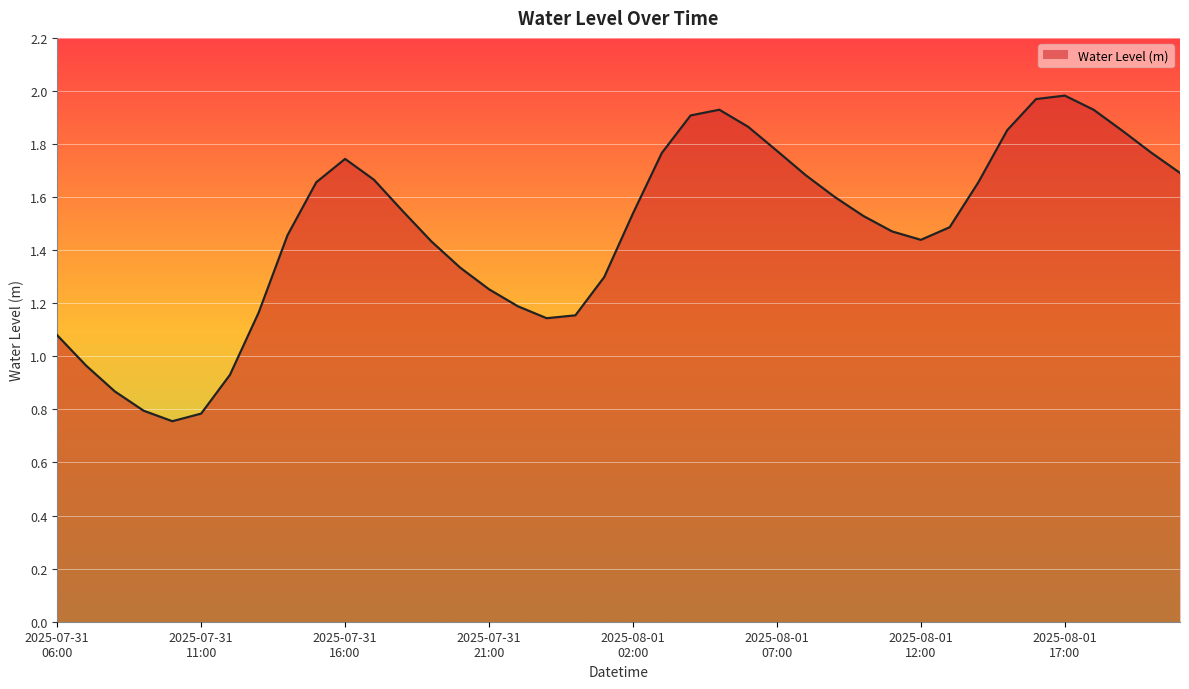

How many categories are shown in the chart?

40